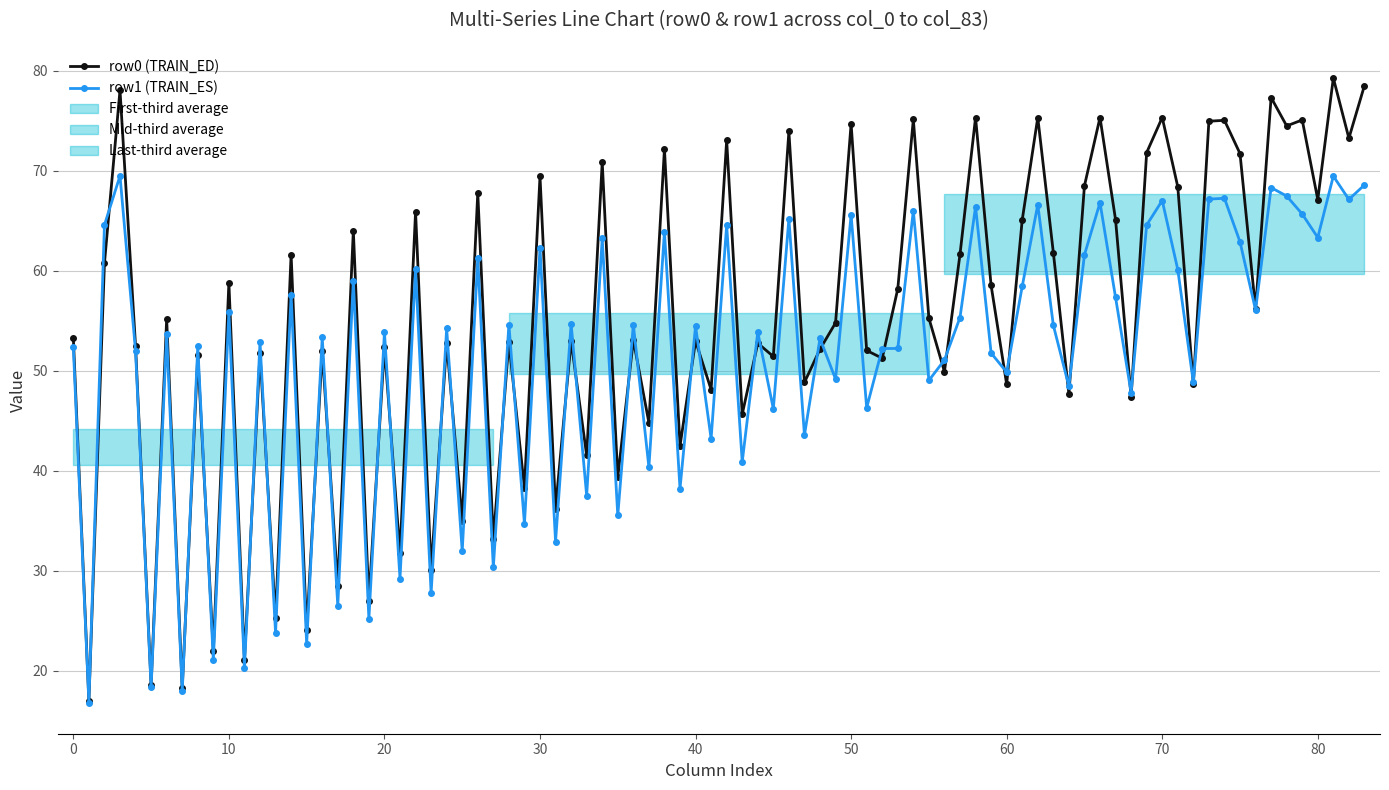

The value of row0 (TRAIN_ED) at 40 is 11.6. True or false?

False